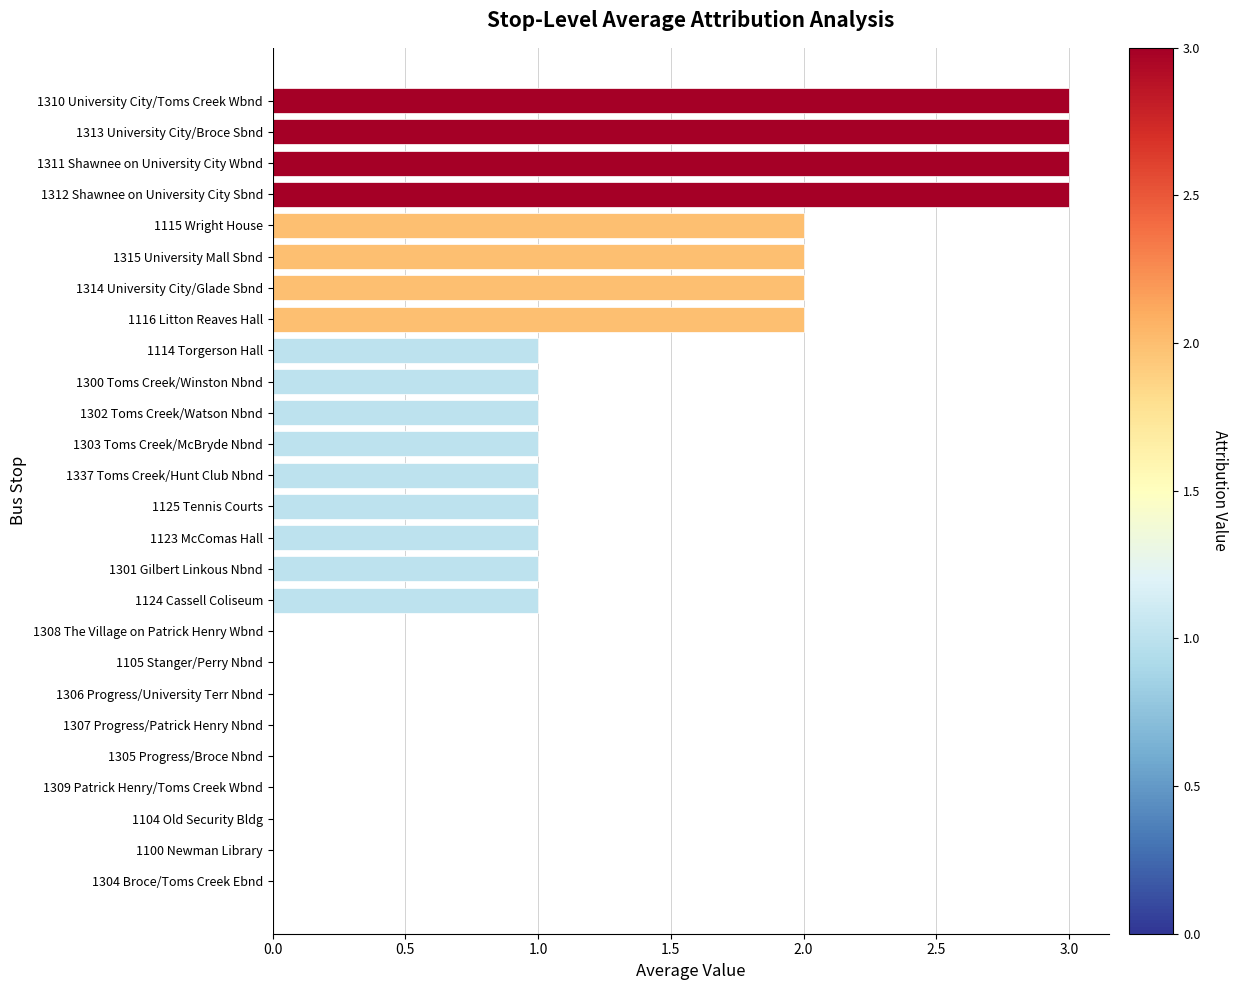

The value at 1100 Newman Library is 2. True or false?

False